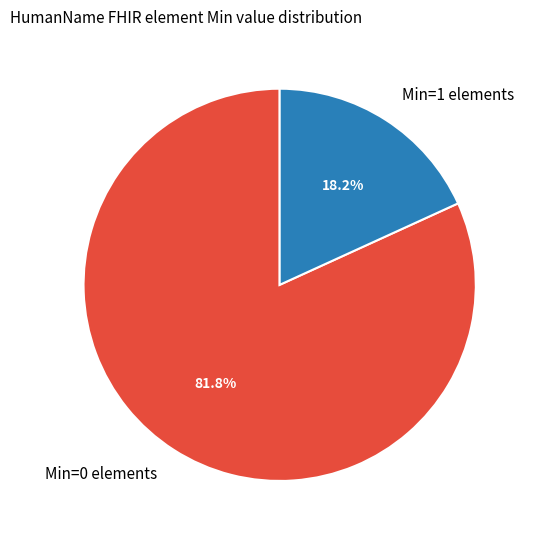

Rank the categories by value from highest to lowest.

Min=0 elements, Min=1 elements